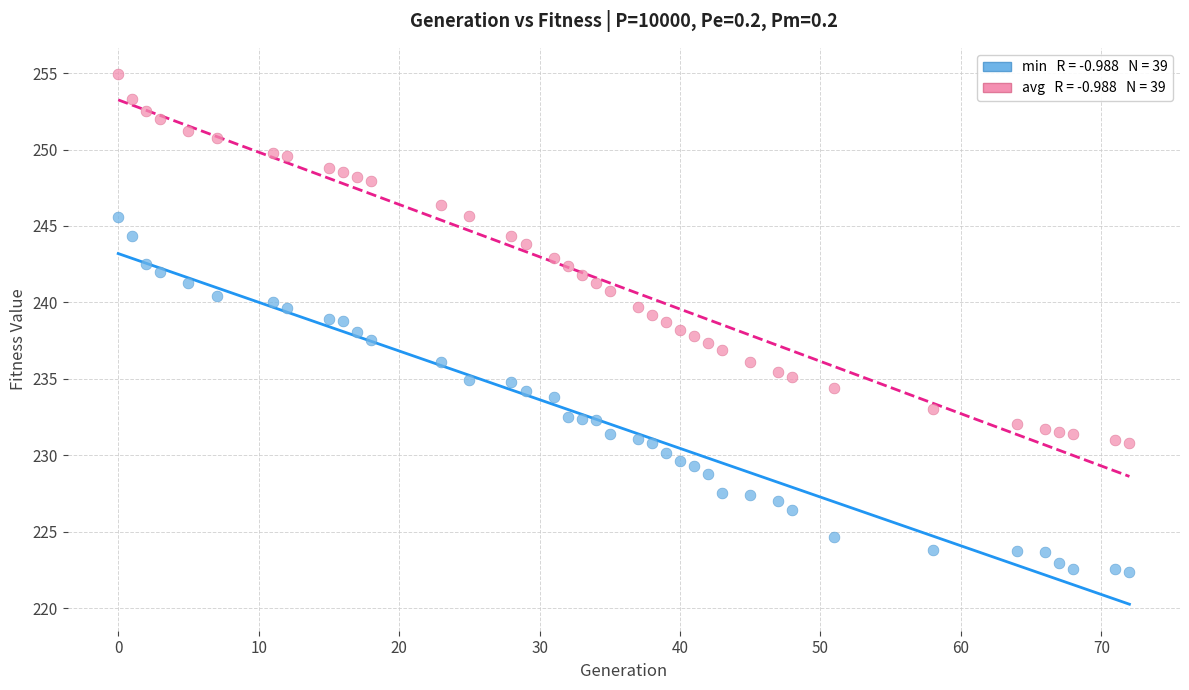

Across all data points, what is the range of Y values (max minus min)?

32.6